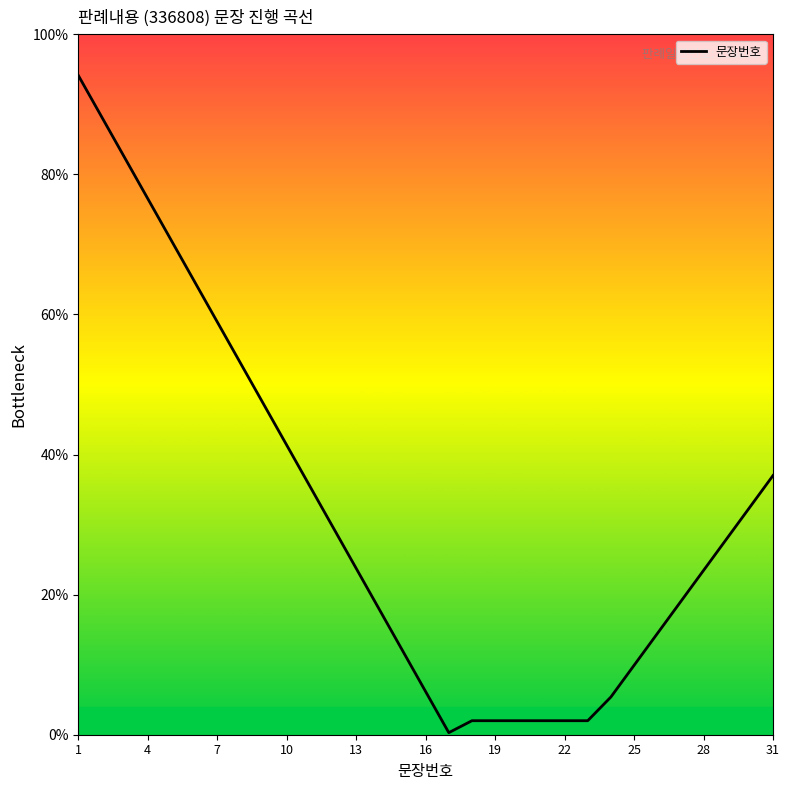

What is the greatest value displayed?

94.1